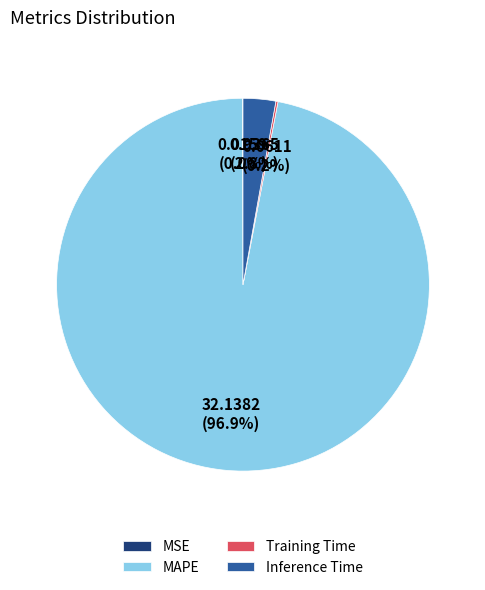

Which slice is the largest?

MAPE